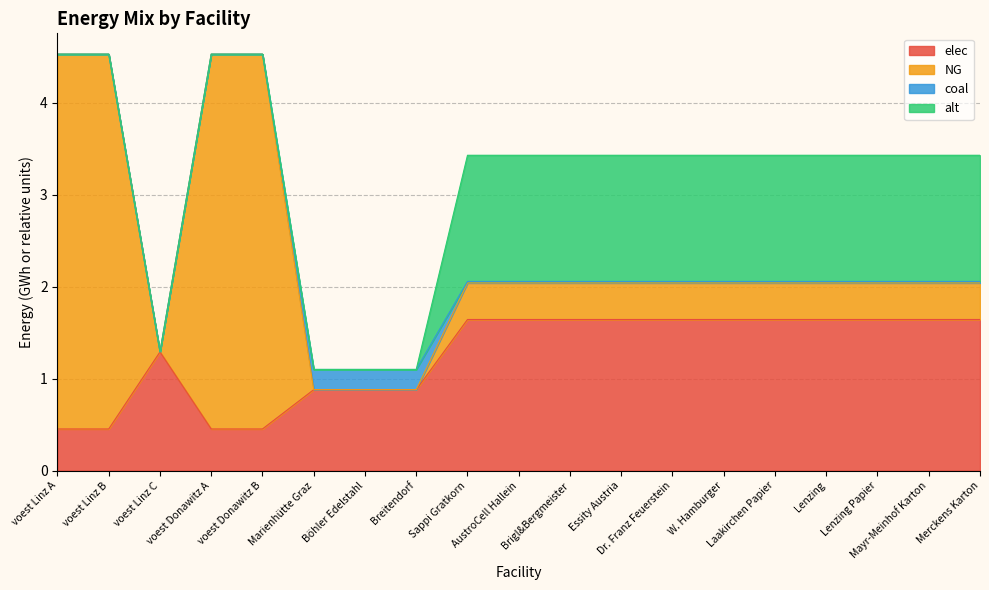

How many lines are shown in the chart?

4